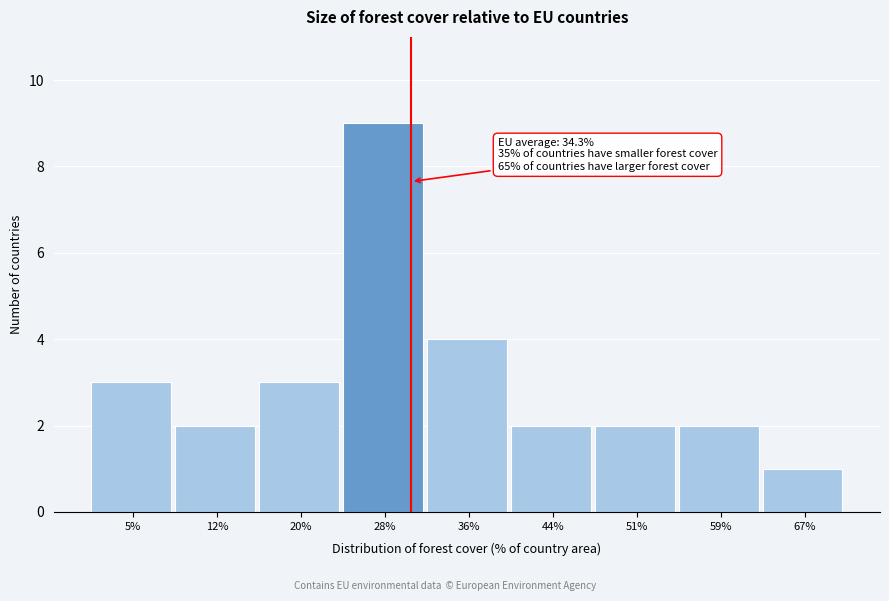

Reading left to right, transcribe all the data shown in this chart.

5%=3	12%=2	20%=3	28%=9	36%=4	44%=2	51%=2	59%=2	67%=1